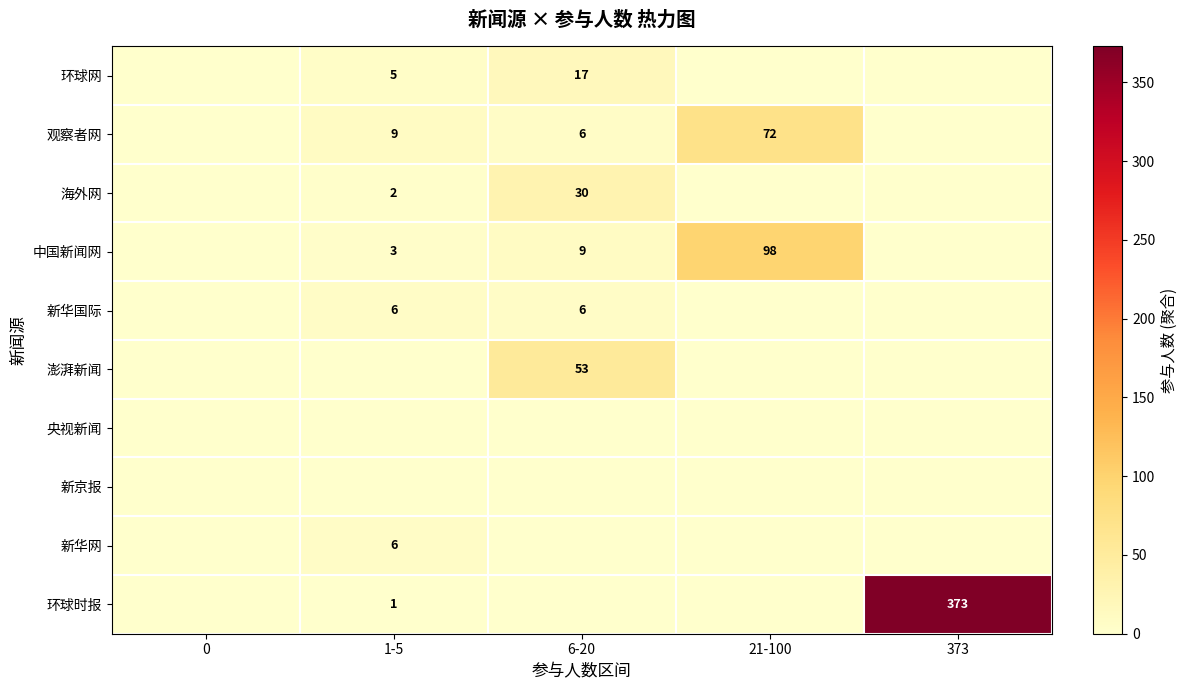

How many categories are shown in the chart?

5